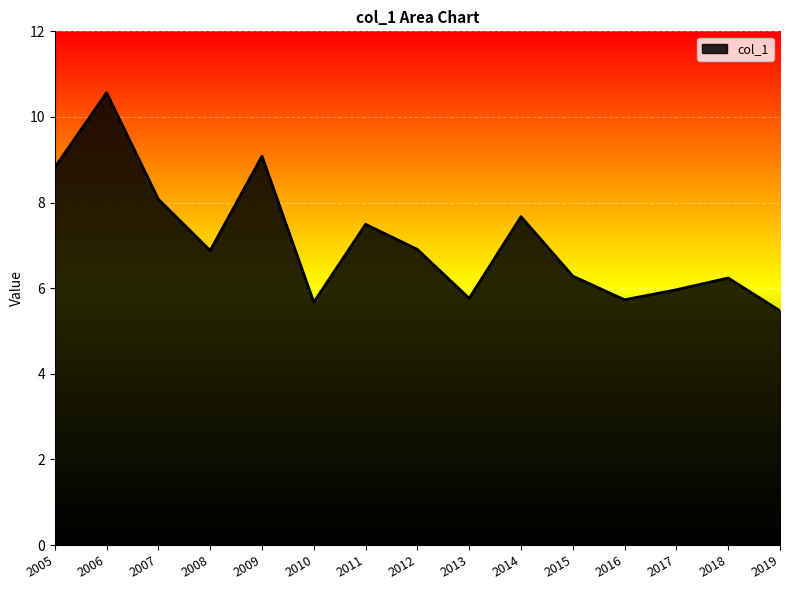

Which has a higher value, 2012 or 2009?

2009